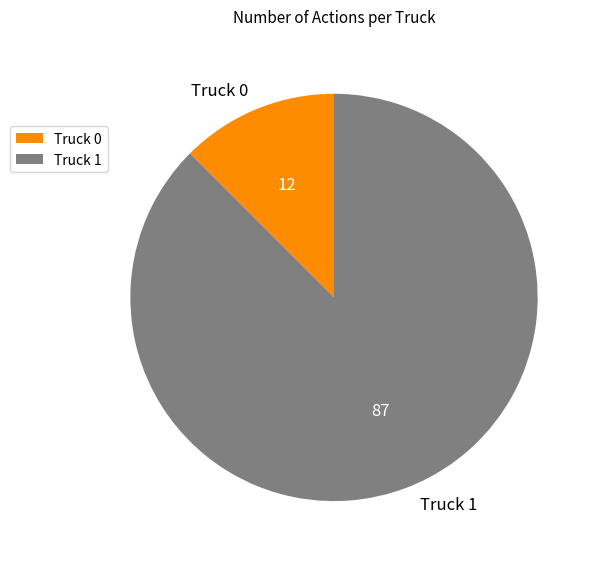

Which has a higher value, Truck 1 or Truck 0?

Truck 1